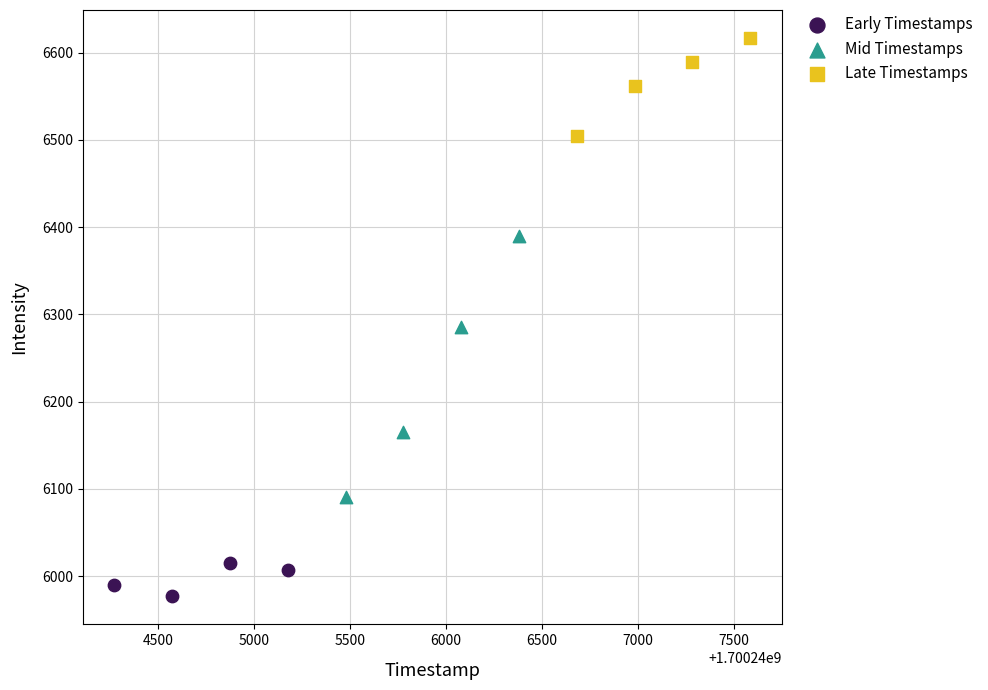

Which series reaches the maximum Y coordinate?

Late Timestamps